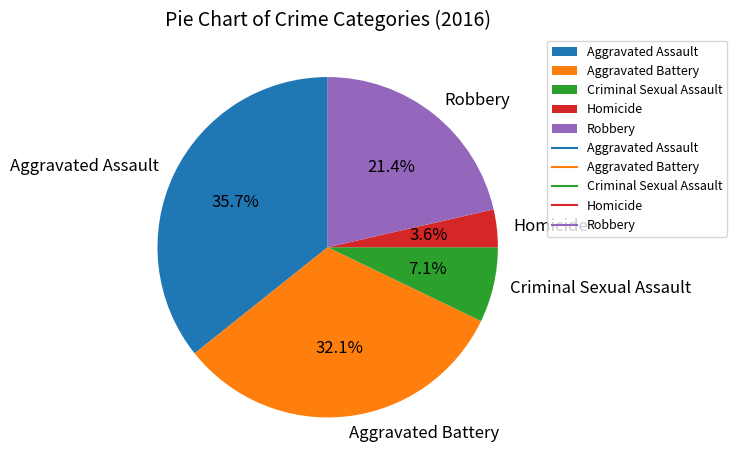

Is the sum of Robbery and Criminal Sexual Assault greater than half?

No